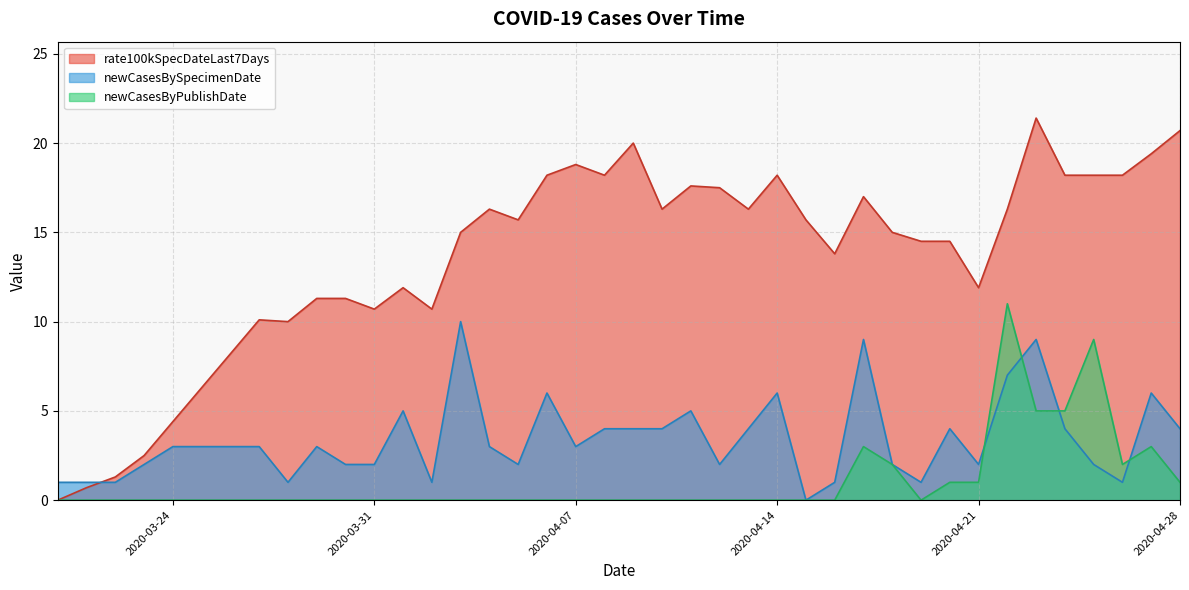

What is the difference between the maximum and second lowest values in the newCasesByPublishDate series?

11.0